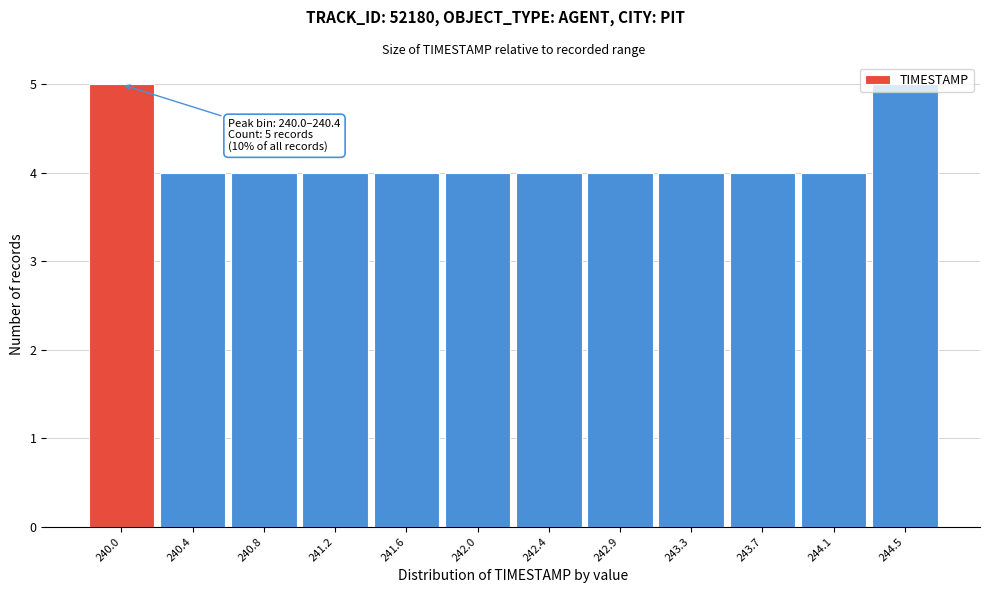

What is the ratio of the value at 240.8 to the value at 244.5?

0.8